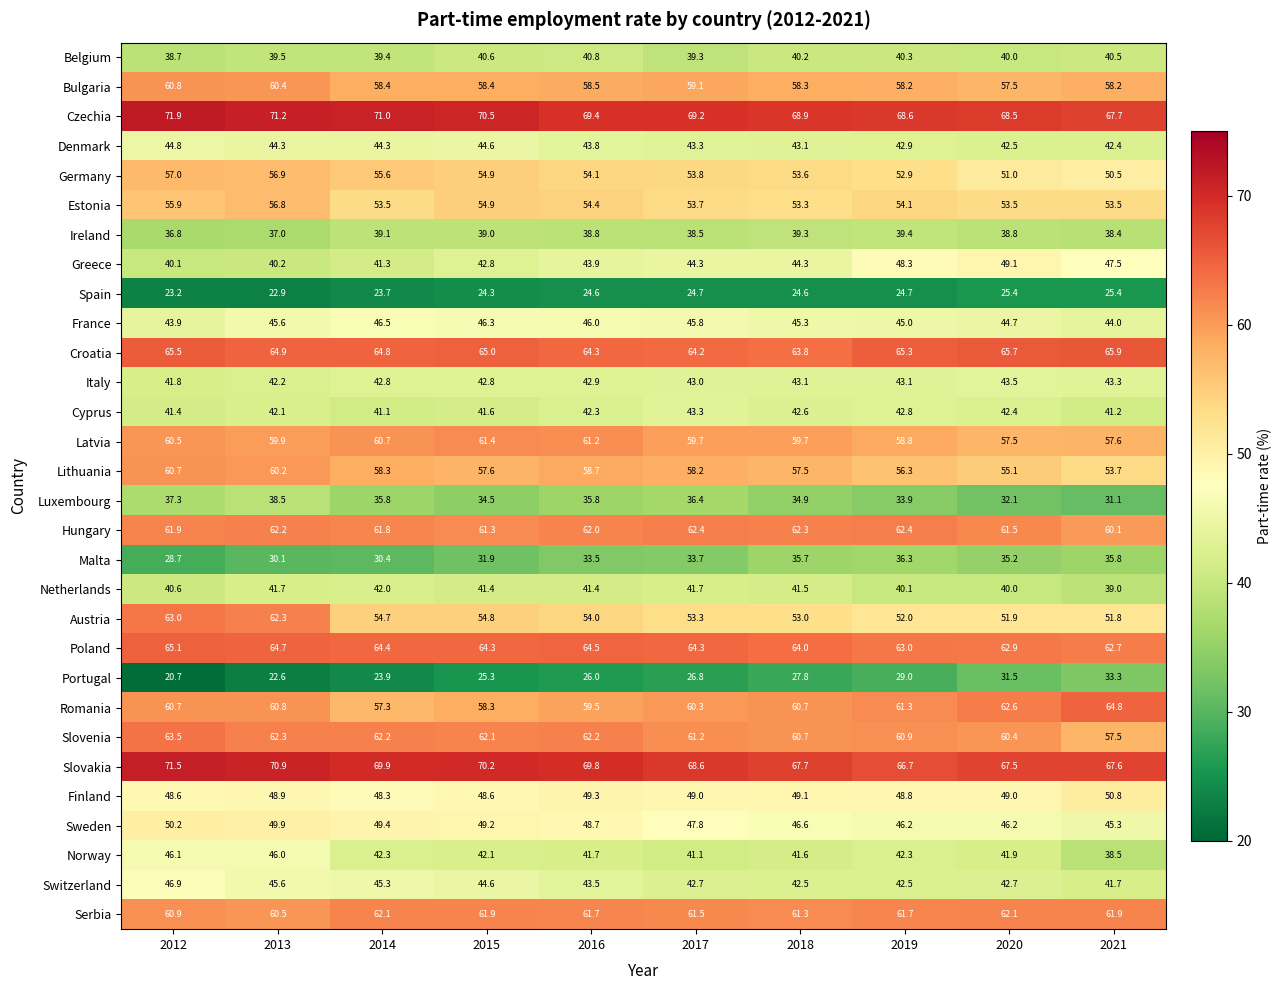

What is the approximate value of Luxembourg at 2018?

34.9